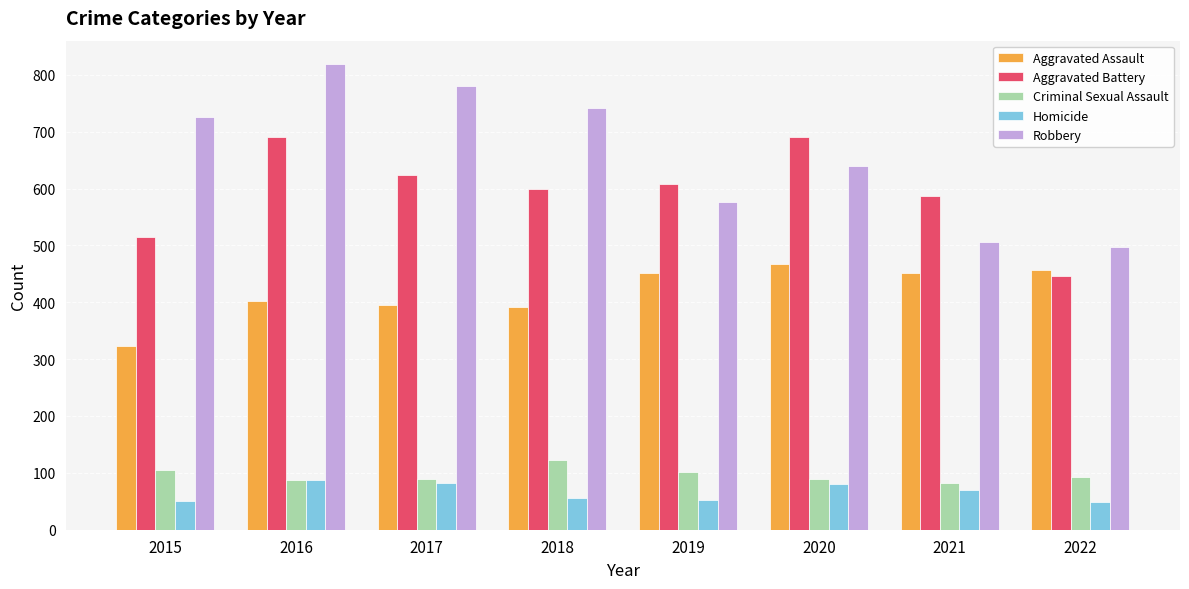

What is the total value across all series at 2018?

1911